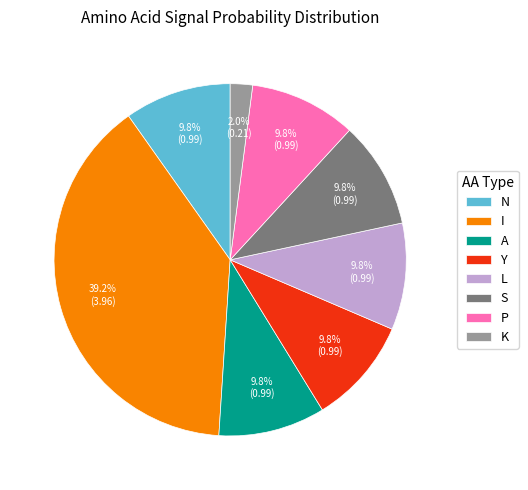

What is the smallest slice in the pie chart?

K